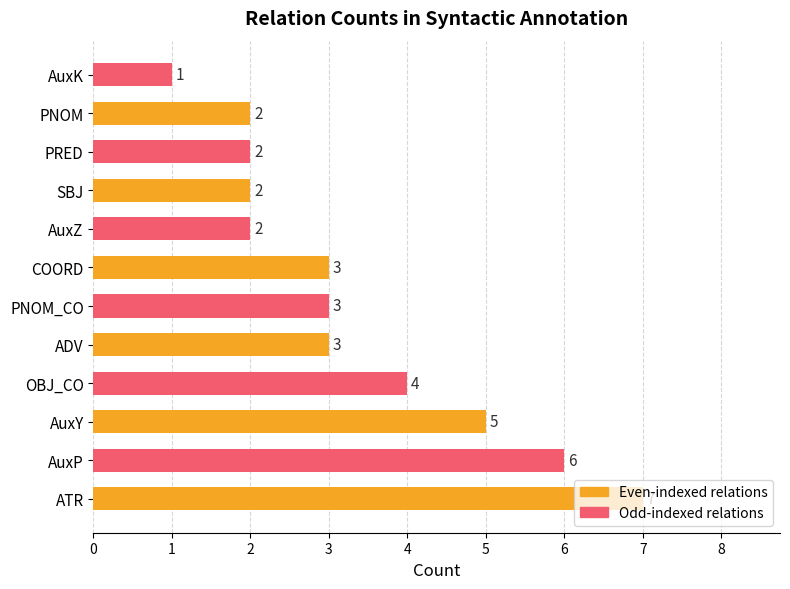

How many values are below 3?

5